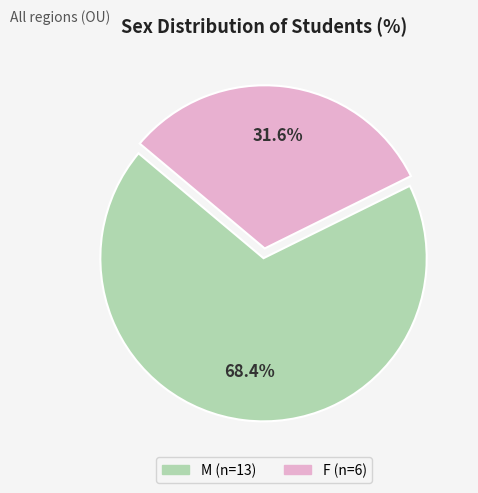

Which slice is the smallest?

F